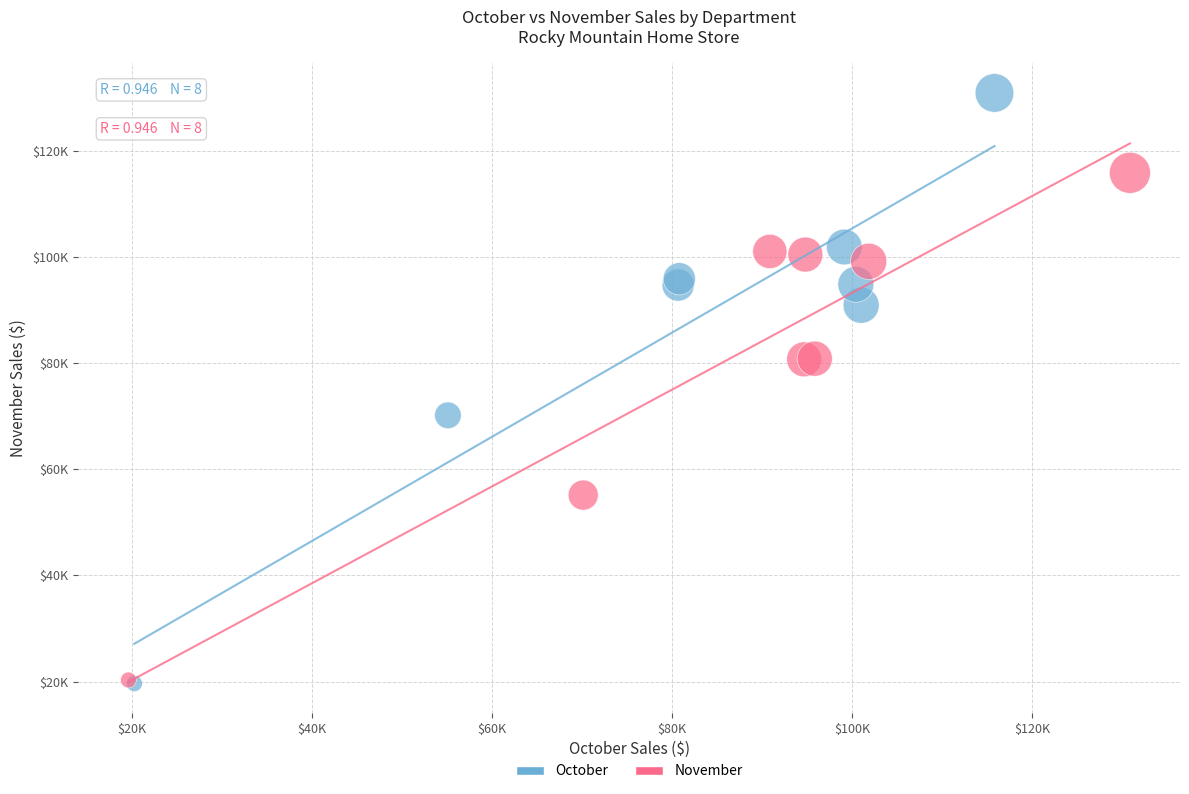

Which series contains the highest Y value?

October